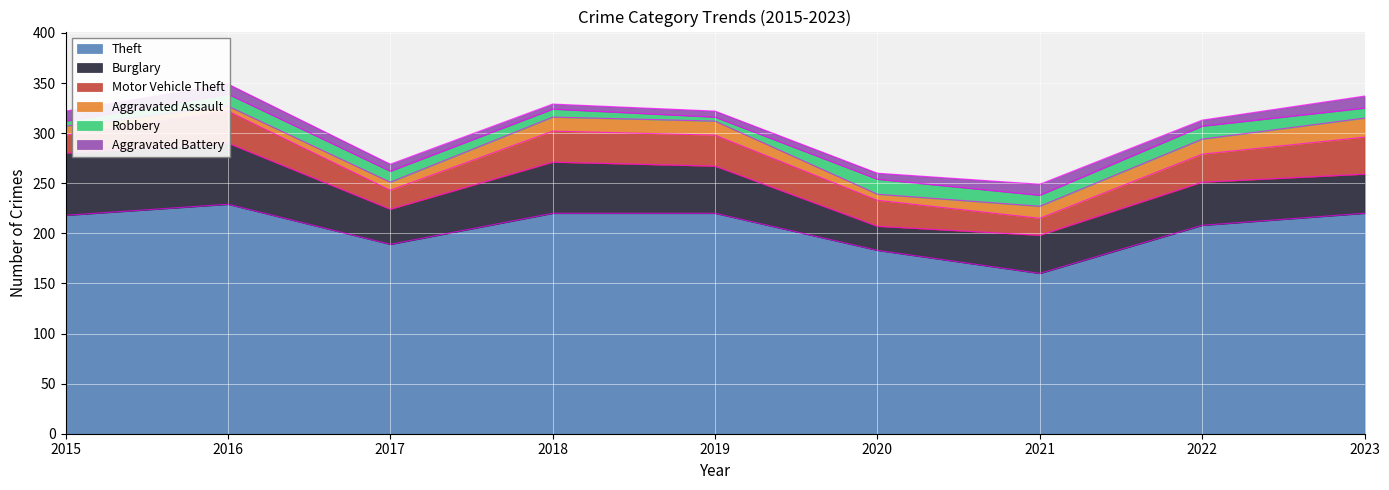

What is the greatest value displayed?

229